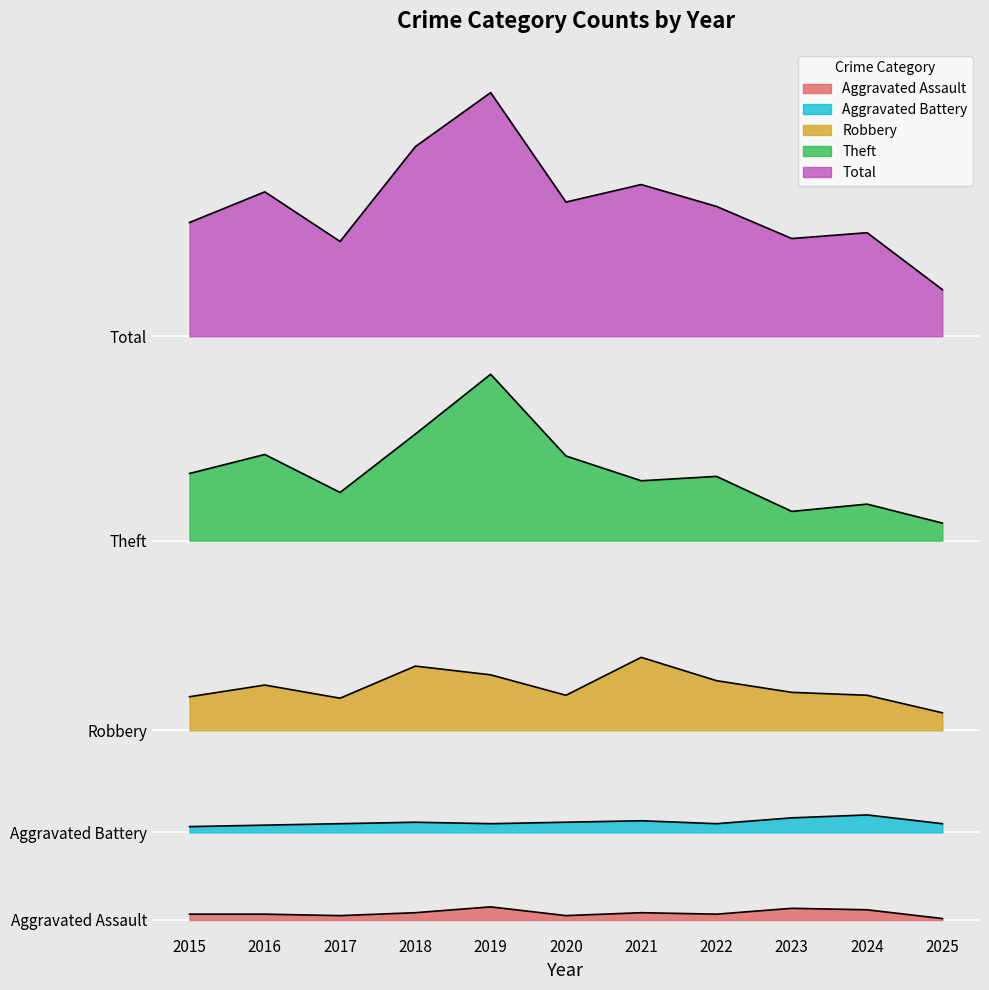

What is the minimum value for Total?

432